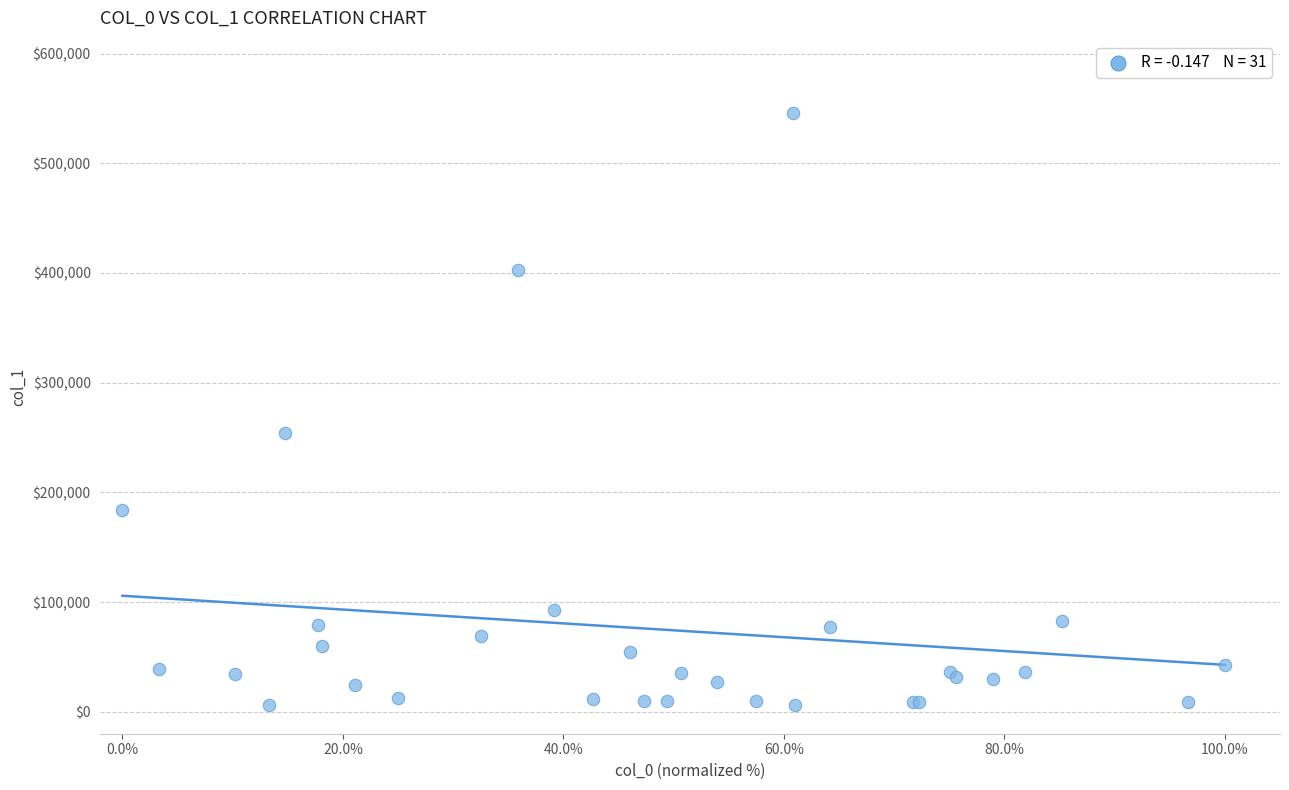

What Y value in the scatter plot is closest to 276021?

254260.1